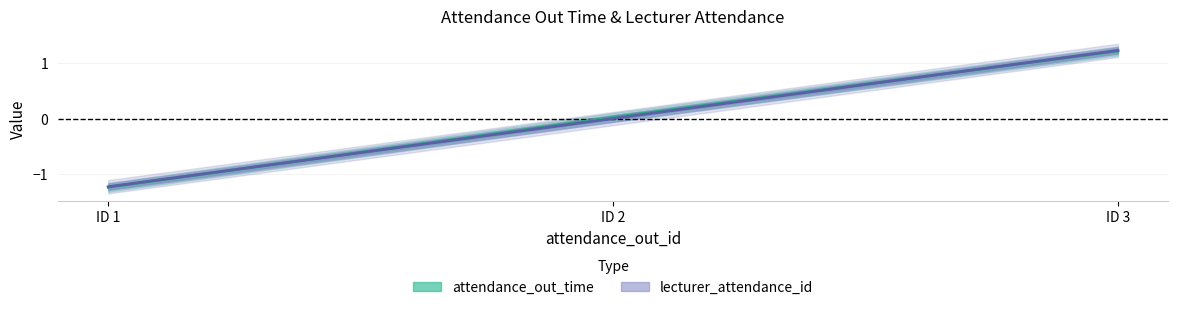

True or false: lecturer_attendance_id has a value of -0.8 at ID 1.

False